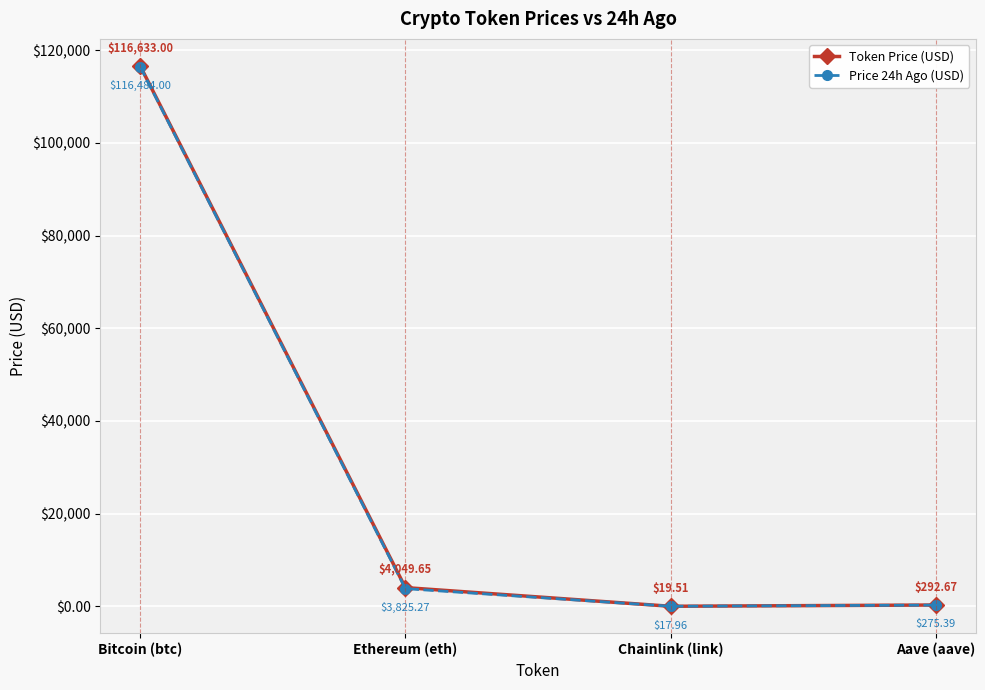

Where is Token Price (USD) nearest to the value 58326?

Ethereum (eth)